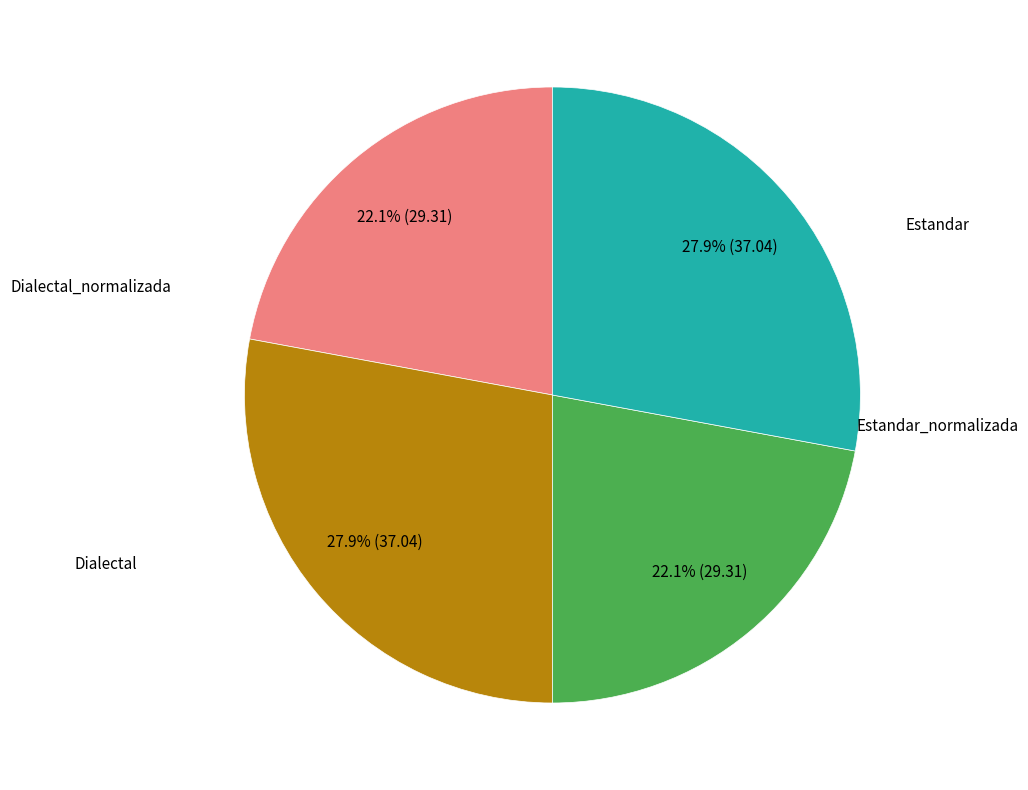

Does any single category account for the majority?

No